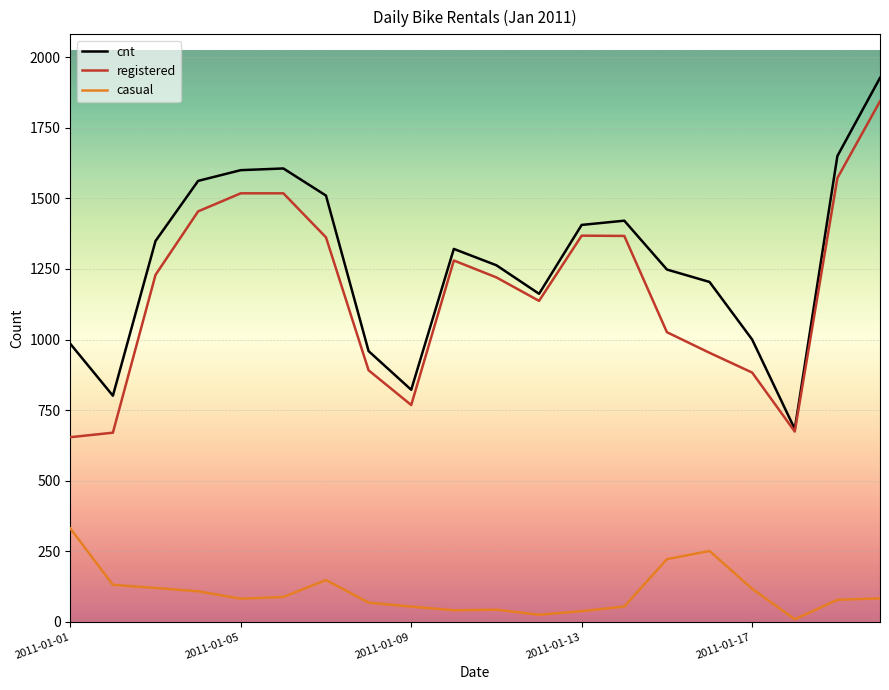

Which series has the widest spread of values?

cnt